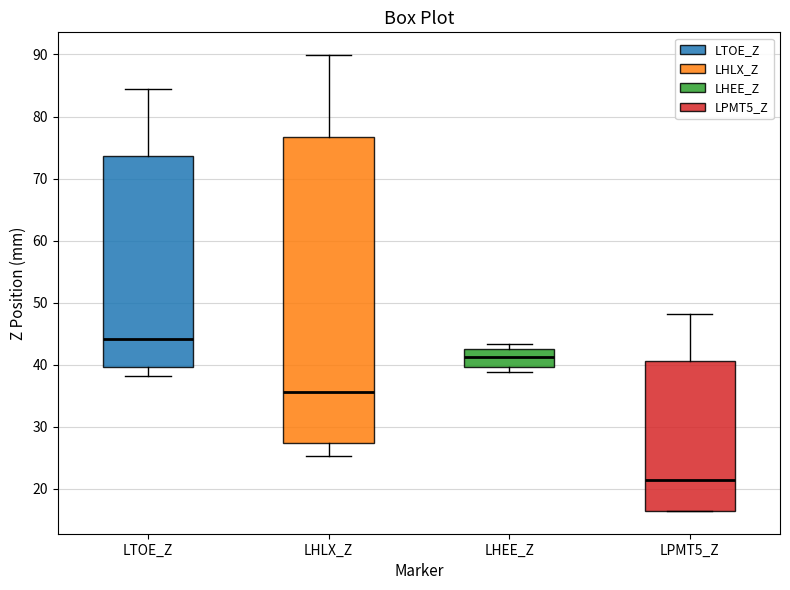

Which box has the highest median line?

LTOE_Z